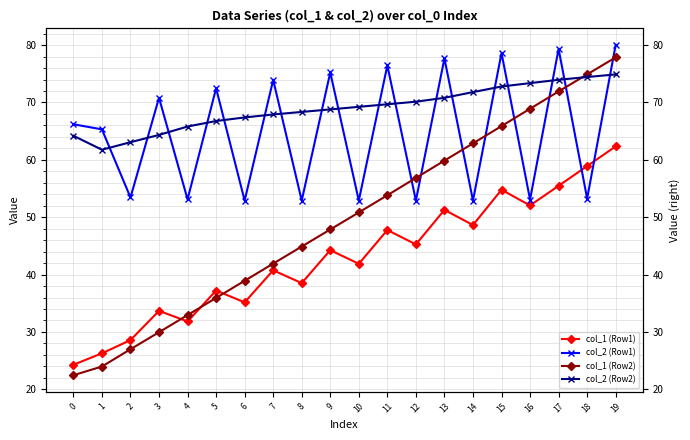

What is the spread (max minus min) of values at 19?

17.7